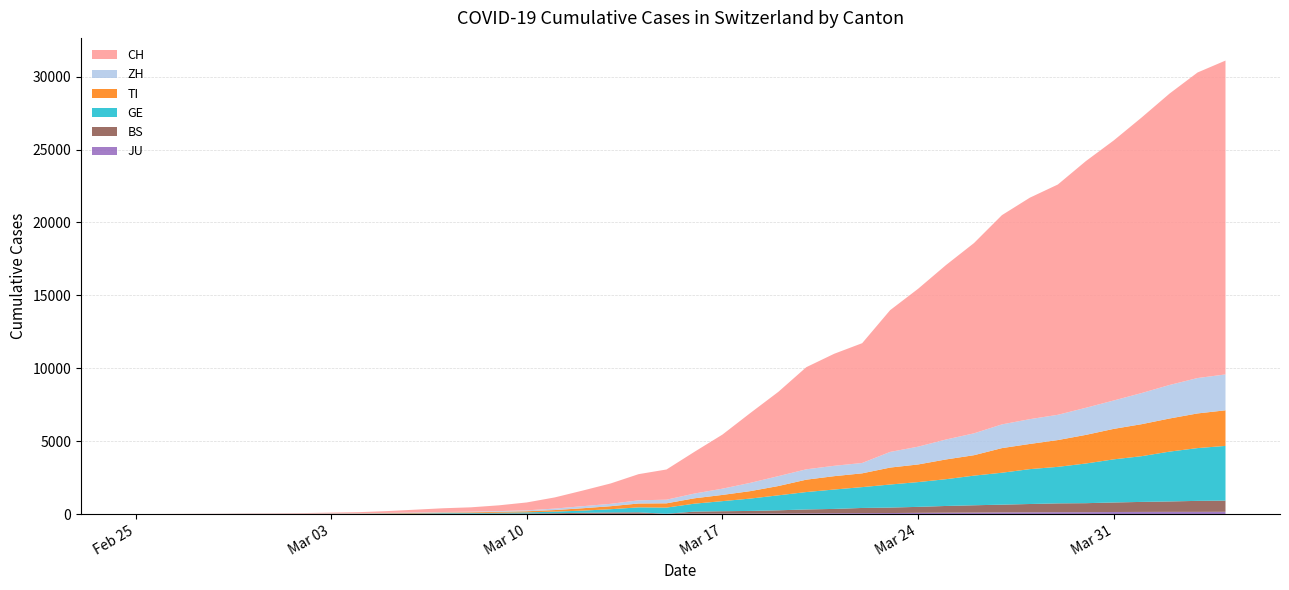

Reading right to left, transcribe all the data shown in this chart.

JU: 154	149	149	145	140	128	127	119	114	100	92	82	69	61	54	44	36	32	29	25	19	18	17	12	7	7	7	5	5	4	4	2	2	1	1	1	1	1	0	0
BS: 767	754	714	687	653	617	605	569	530	501	462	410	374	356	297	270	220	181	164	143	0	100	92	73	49	33	28	24	21	15	8	3	3	1	1	1	1	1	0	0
GE: 3753	3621	3420	3137	2958	2721	2505	2393	2190	2033	1837	1699	1582	1430	1331	1194	1027	848	692	544	423	340	222	150	109	76	56	40	38	25	17	14	13	10	9	8	4	1	1	0
TI: 2442	2377	2271	2195	2091	1962	1837	1727	1688	1401	1354	1209	1162	945	916	849	638	511	426	368	293	265	206	163	108	75	61	49	41	28	25	13	8	4	2	2	1	1	1	0
ZH: 2461	2428	2300	2136	1947	1859	1733	1701	1627	1500	1368	1221	1073	711	711	711	679	568	429	326	250	218	163	140	101	62	49	40	34	29	23	15	13	10	7	6	2	2	0	0
CH: 21530	20960	19992	18903	17837	16918	15796	15193	14354	13052	11968	10829	9725	8217	7686	7005	5781	4793	3710	2864	2072	1795	1398	1072	766	542	396	303	257	197	125	83	59	40	29	23	13	6	2	0